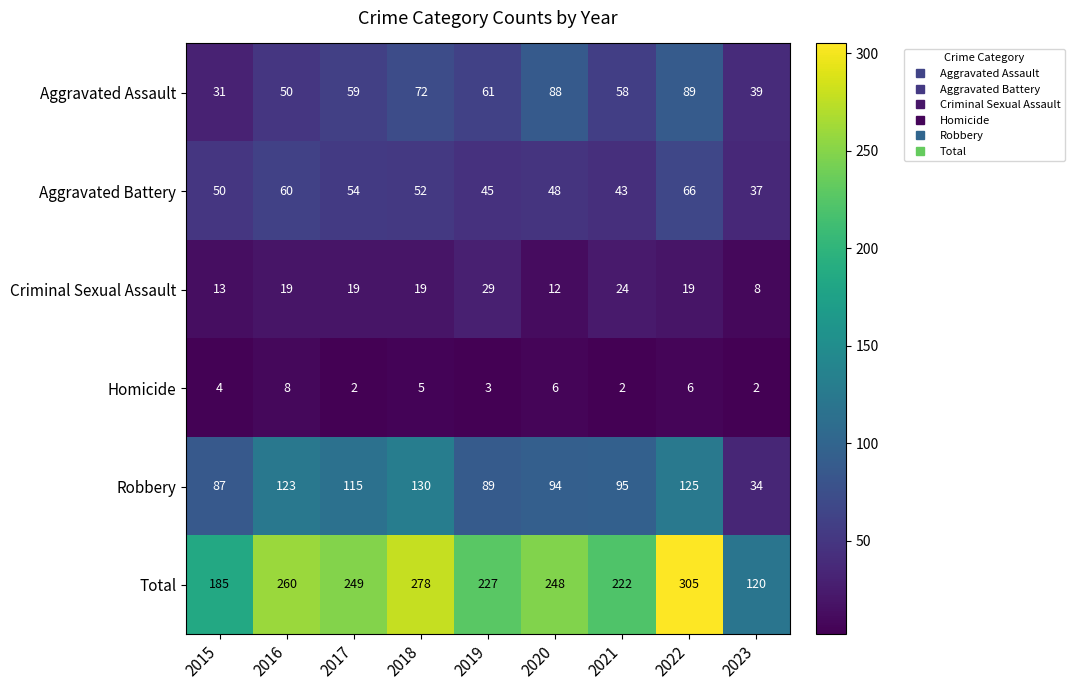

How many data points in Homicide are less than 4?

4